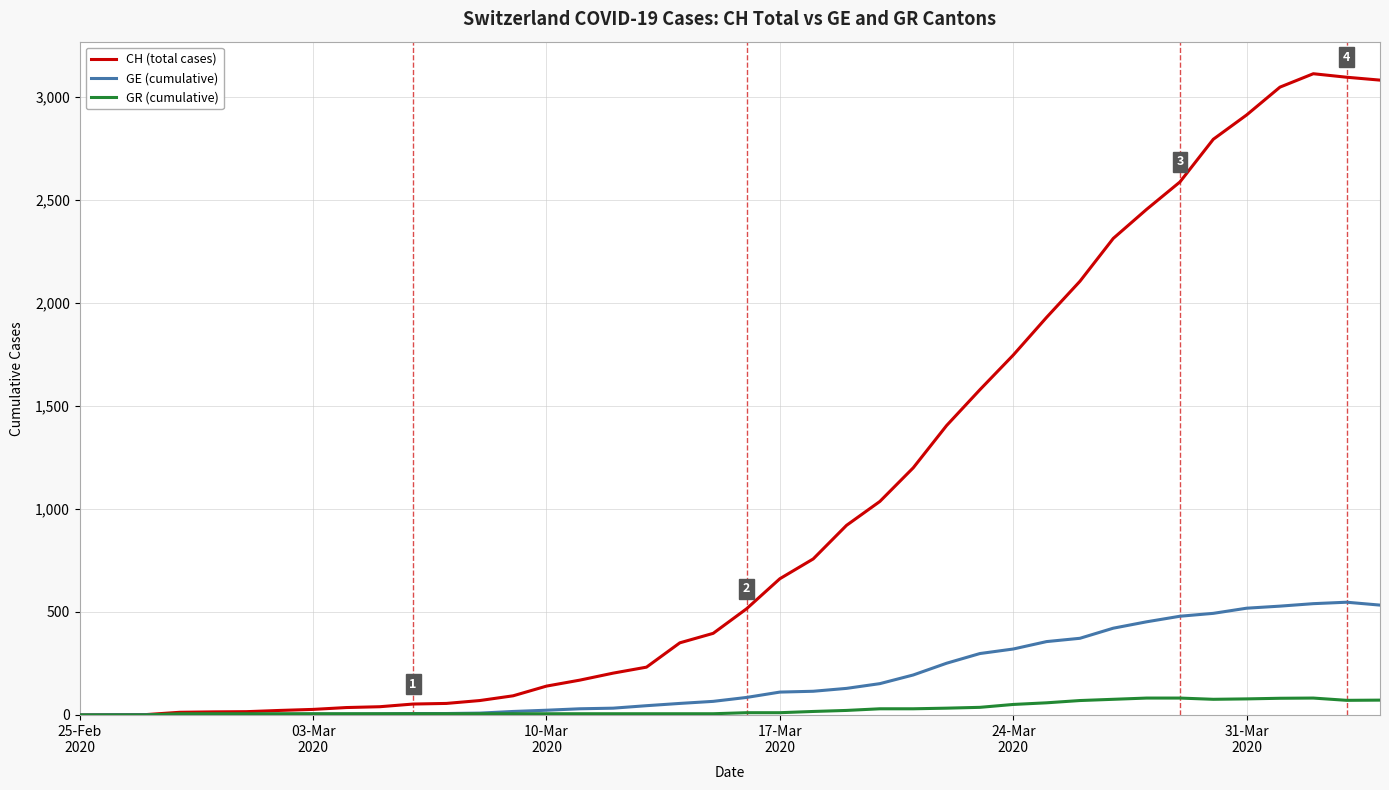

List the series in order of their overall mean, highest first.

CH (total cases), GE (cumulative), GR (cumulative)